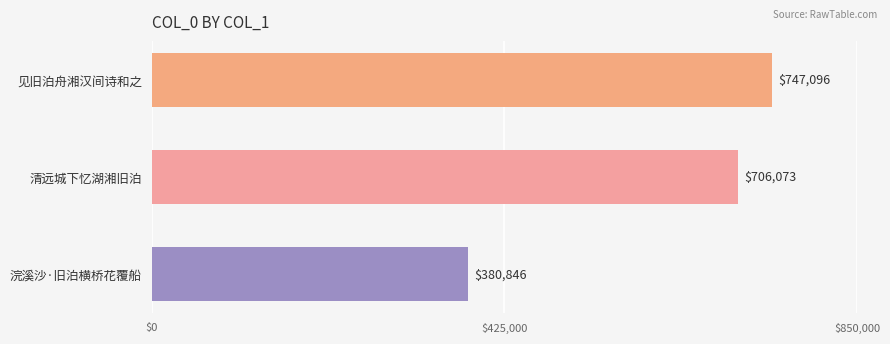

List the labels in order of value, largest first.

见旧泊舟湘汉间诗和之, 清远城下忆湖湘旧泊, 浣溪沙·旧泊横桥花覆船